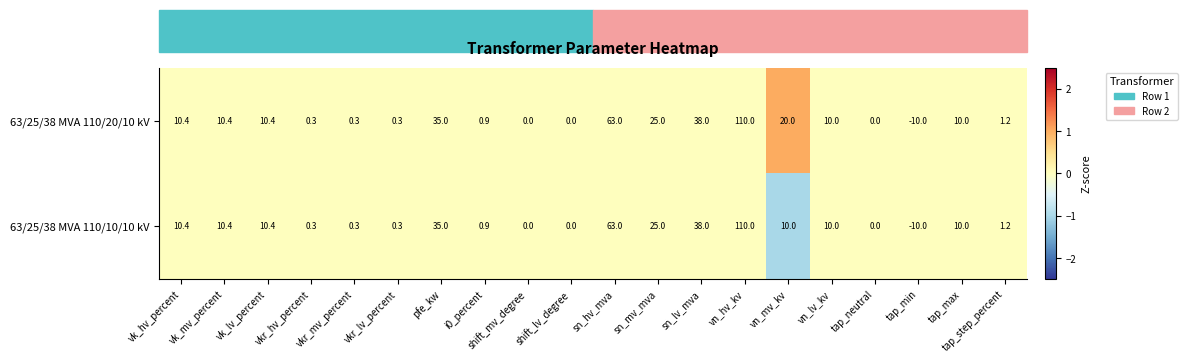

The value of 63/25/38 MVA 110/20/10 kV at sn_hv_mva is 21.7. True or false?

False